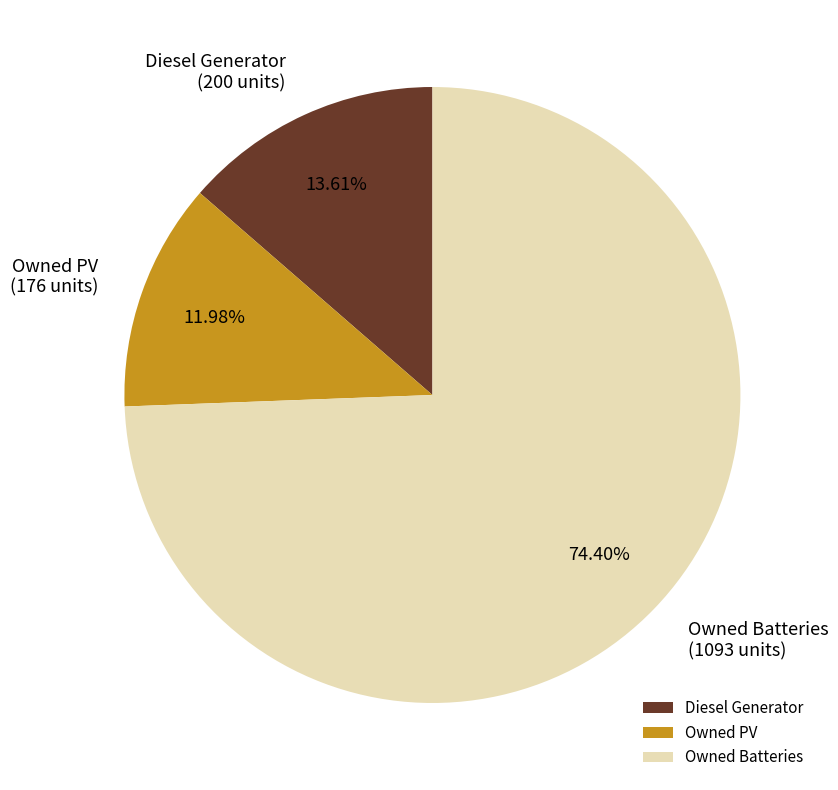

What percentage is the Owned Batteries slice, to the nearest percent?

74%